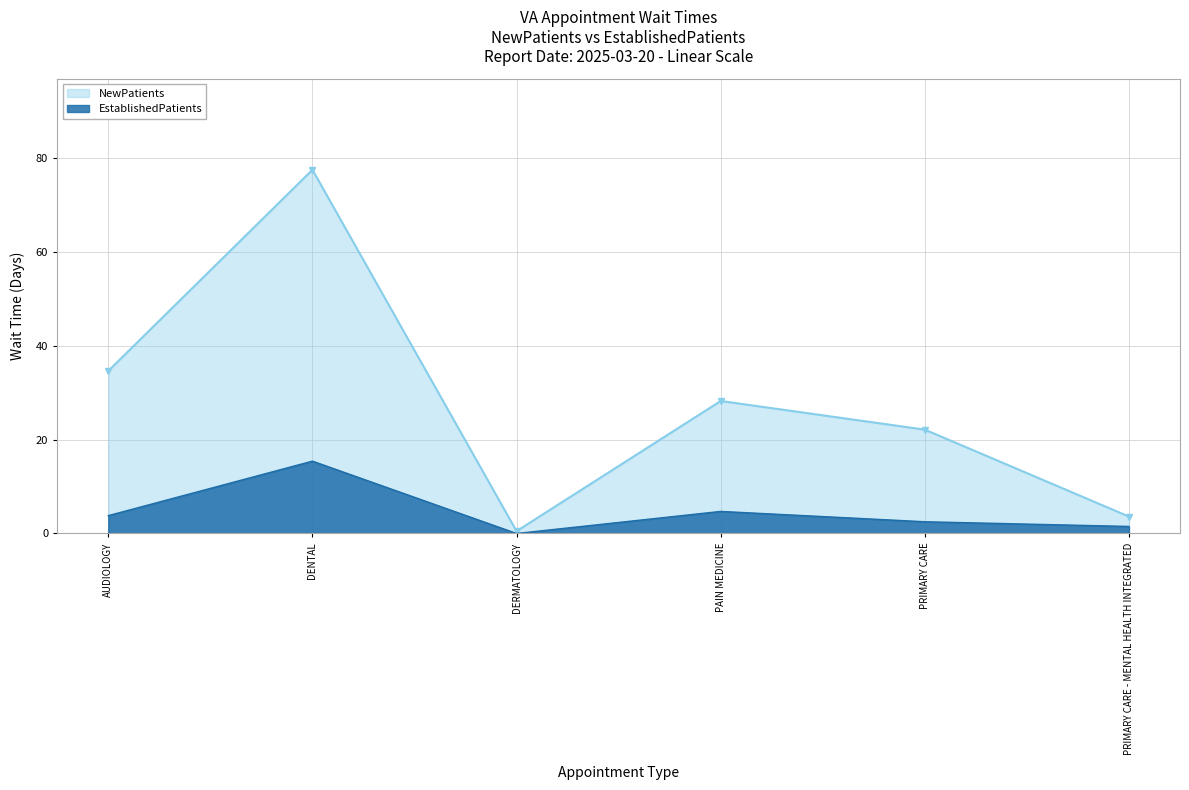

True or false: EstablishedPatients has more than 1 points higher than both neighbors.

True